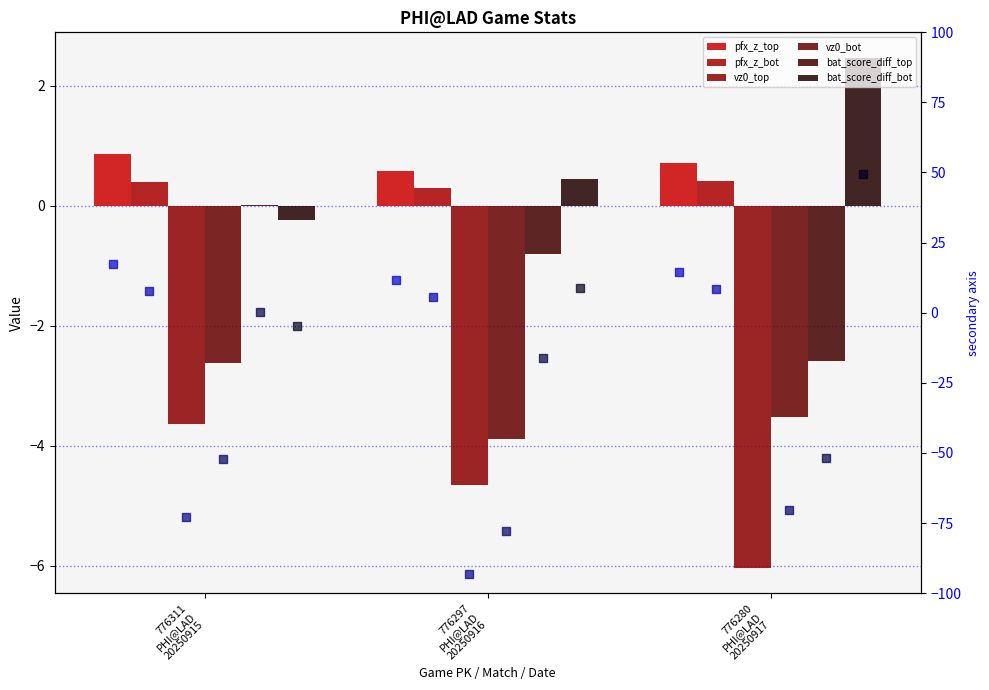

Which series contains the highest Y value?

bat_score_diff_bot